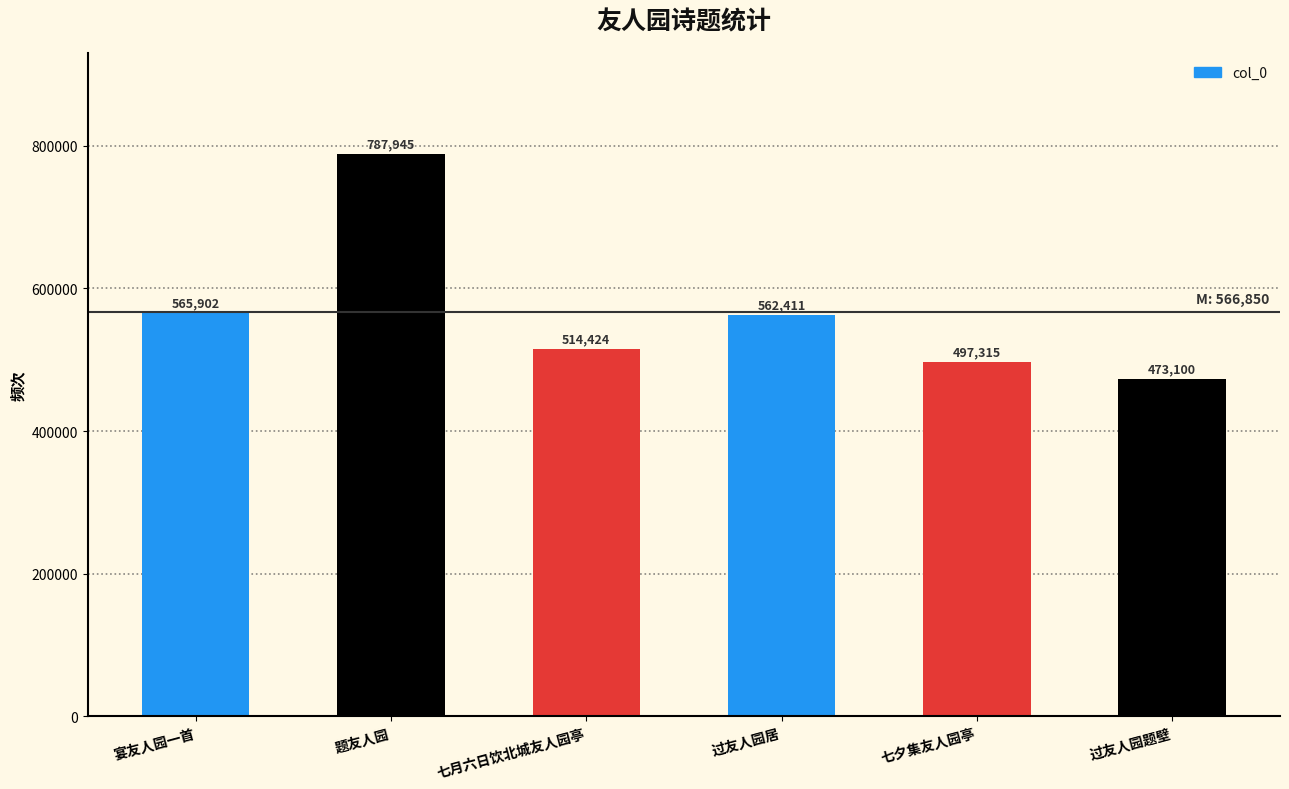

What is the difference between the maximum and second lowest values?

290630